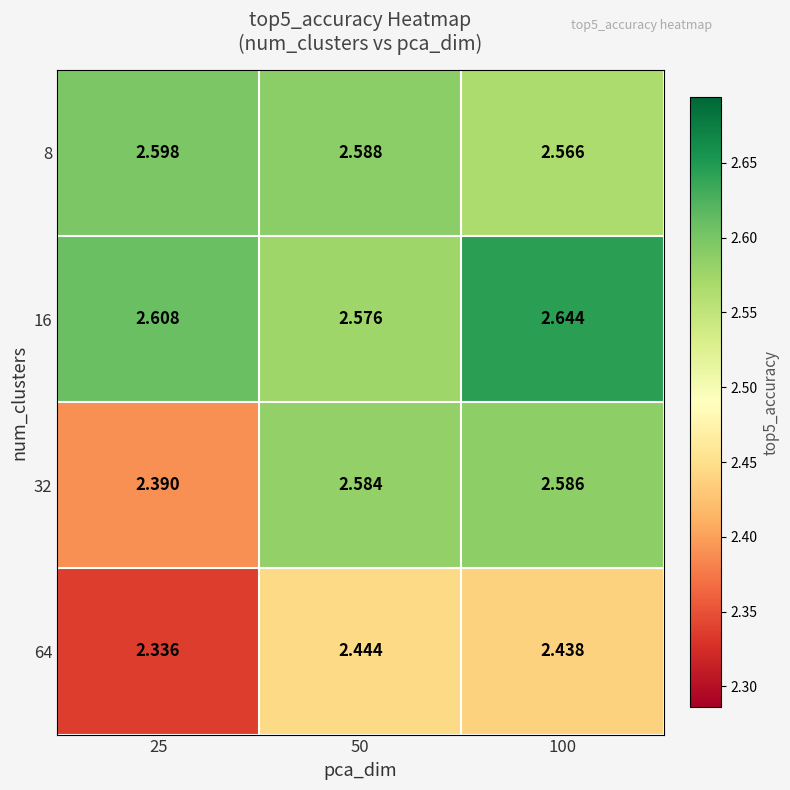

Reading right to left, extract all data points from this chart.

8: 100=2.6	50=2.6	25=2.6
16: 100=2.6	50=2.6	25=2.6
32: 100=2.6	50=2.6	25=2.4
64: 100=2.4	50=2.4	25=2.3